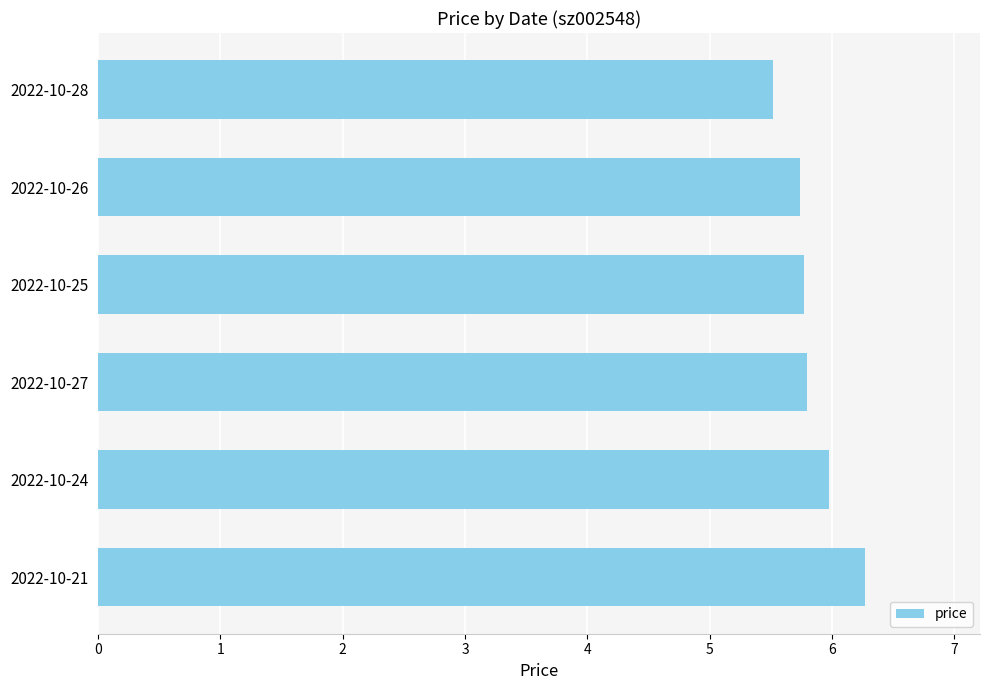

What is the maximum value shown in the chart?

6.3